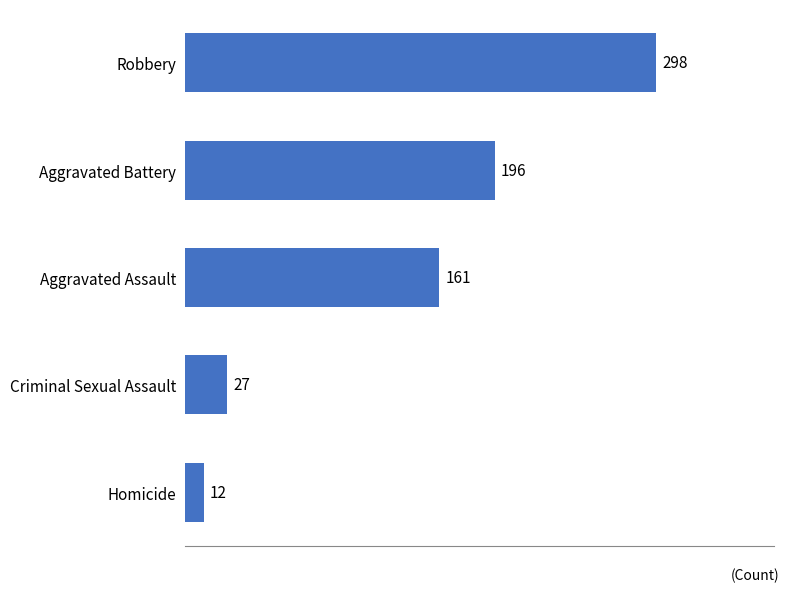

Approximately how many times larger is the value at Robbery compared to Aggravated Assault?

1.9